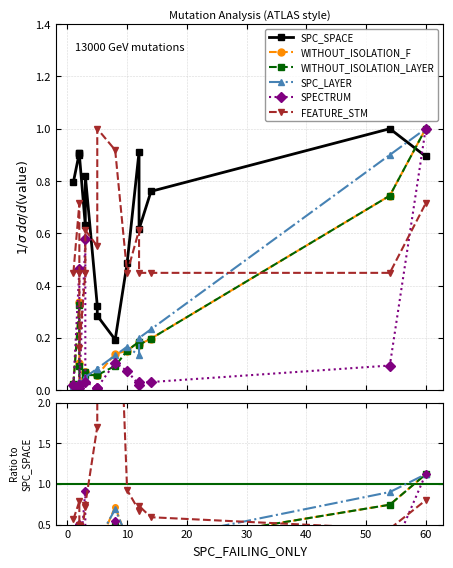

Is this an area chart (filled region under the line)?

No